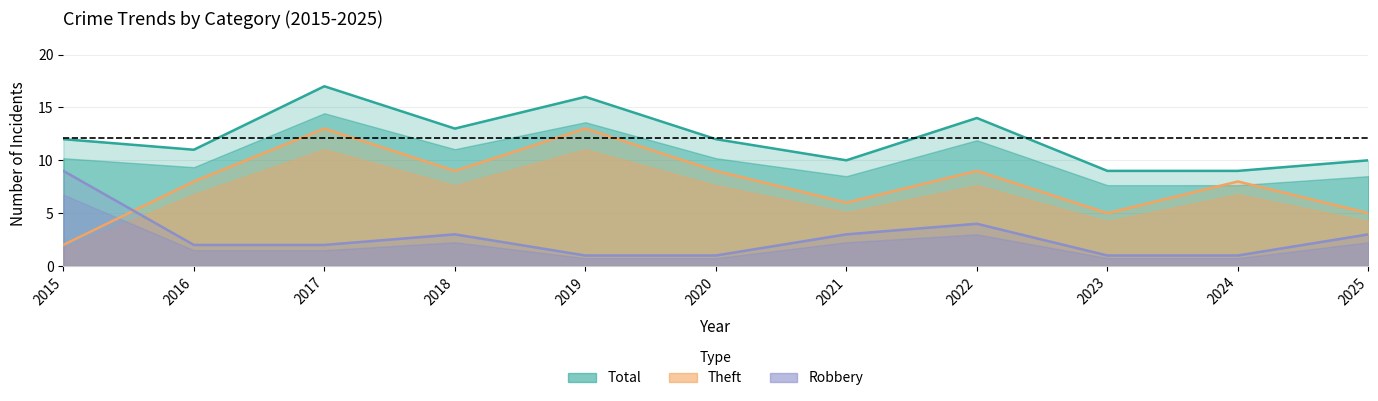

At how many categories does at least one series exceed 2?

11